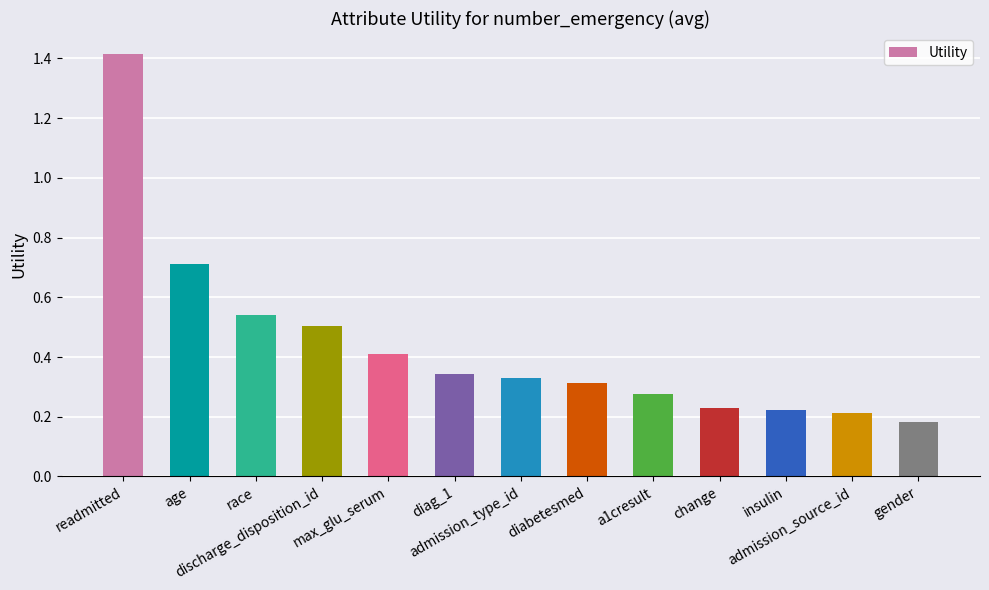

What is the label of the 12th bar from the right?

age